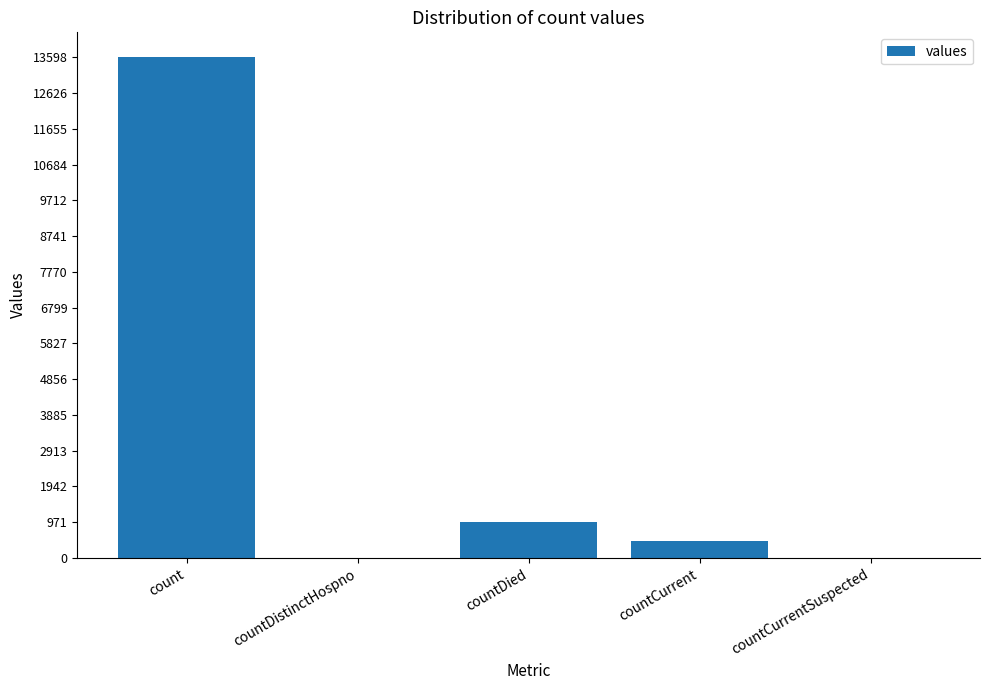

What is the greatest value displayed?

13598